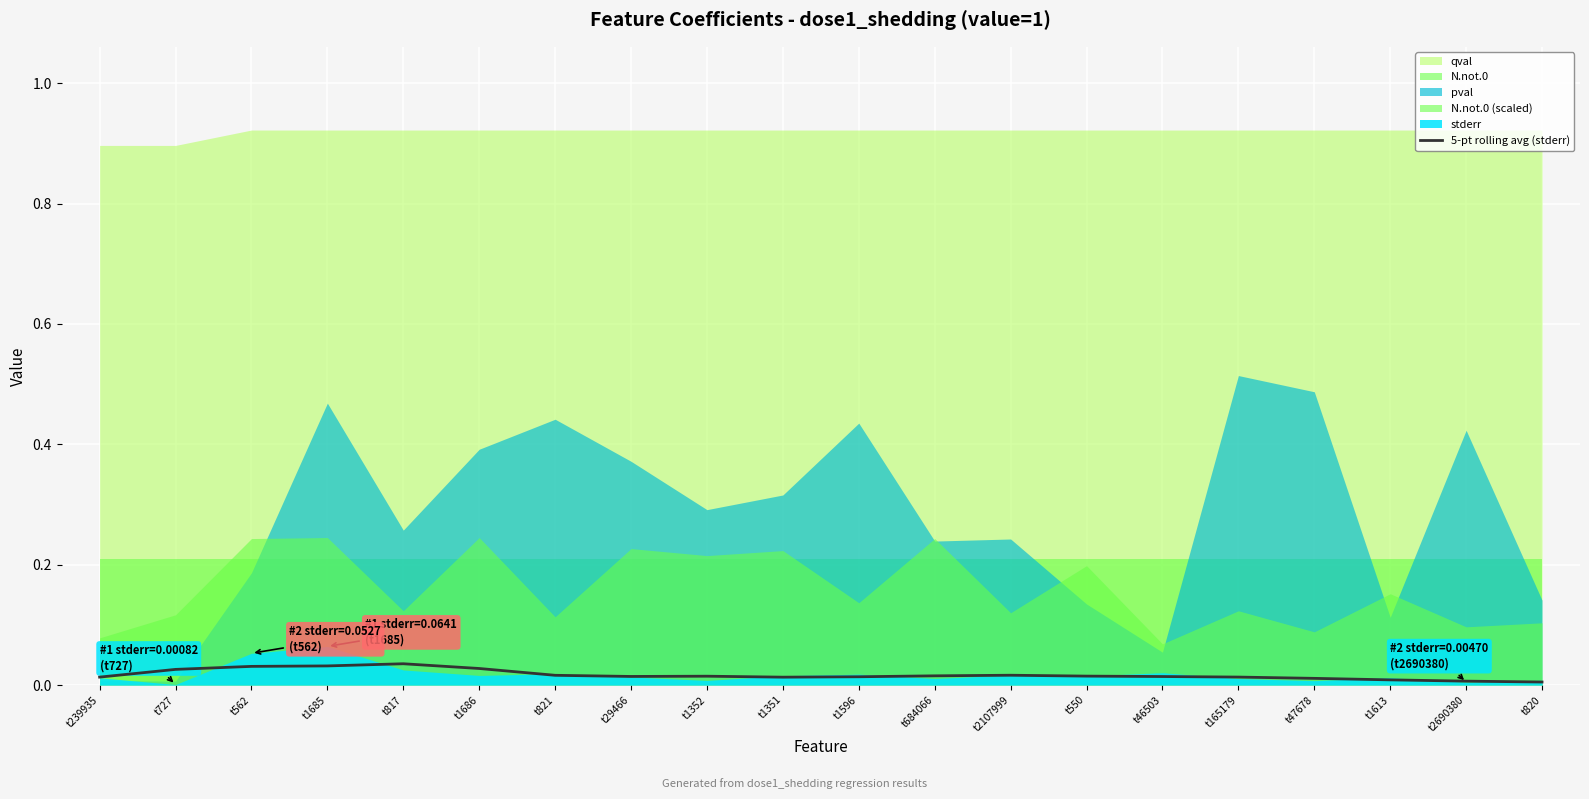

Which has a higher value, t727 or t1351?

t727